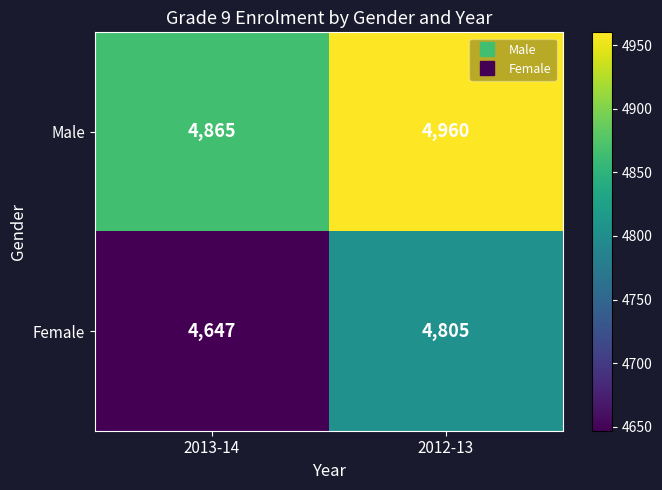

Rank the categories by Female value from highest to lowest.

2012-13, 2013-14